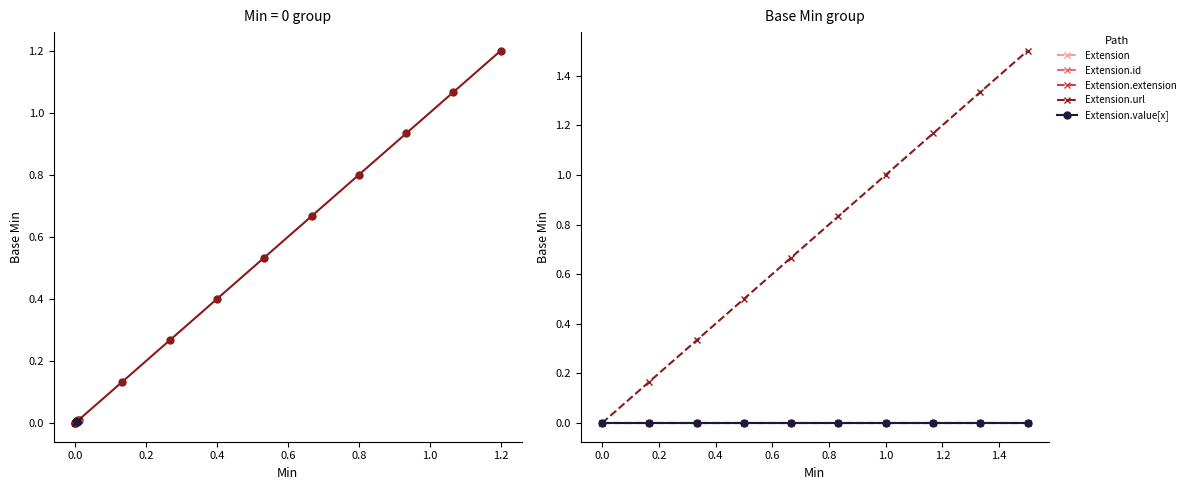

The Extension.extension series shows 0.0 at 1.0. True or false?

True